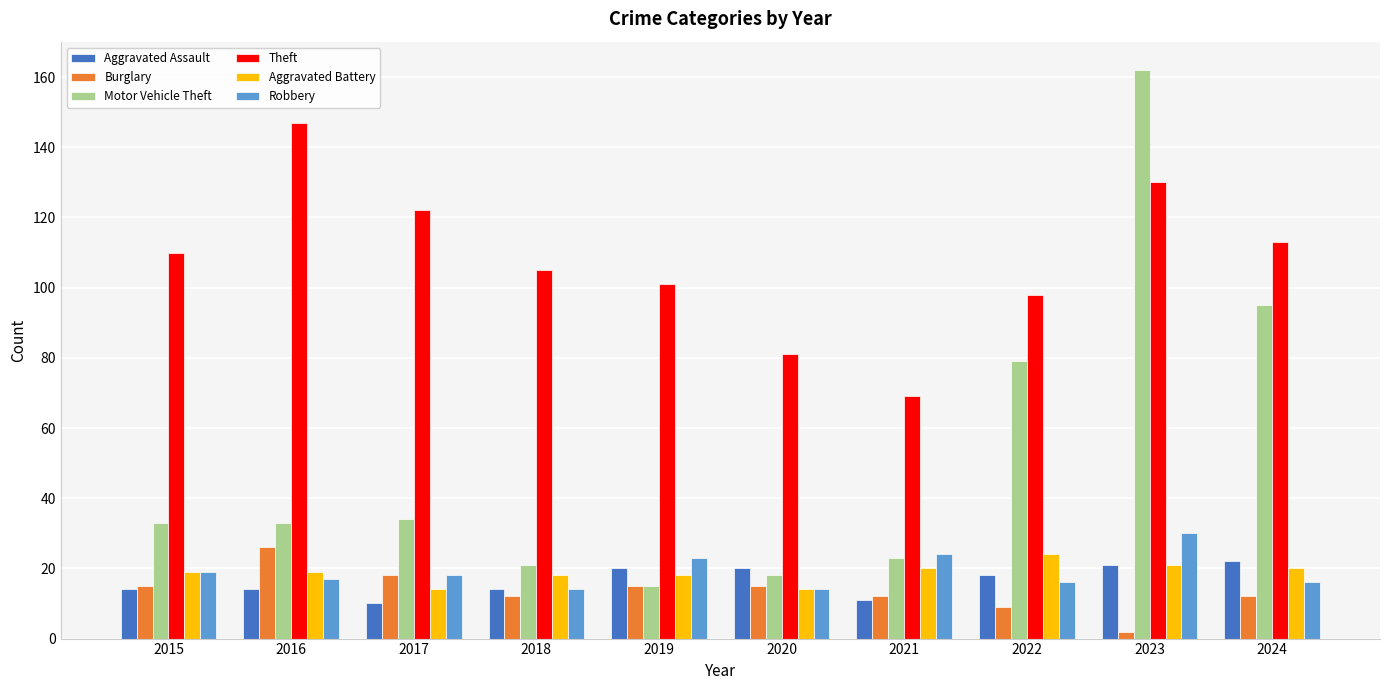

The value of Aggravated Assault at 2023 is 21. True or false?

True